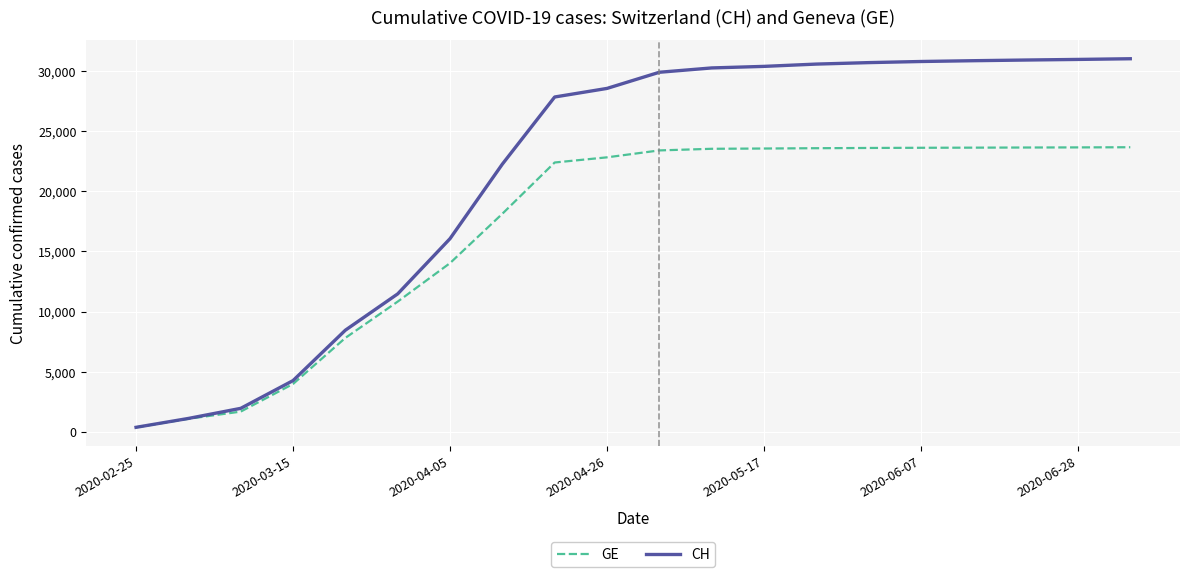

What are all the series names shown in the legend?

GE, CH